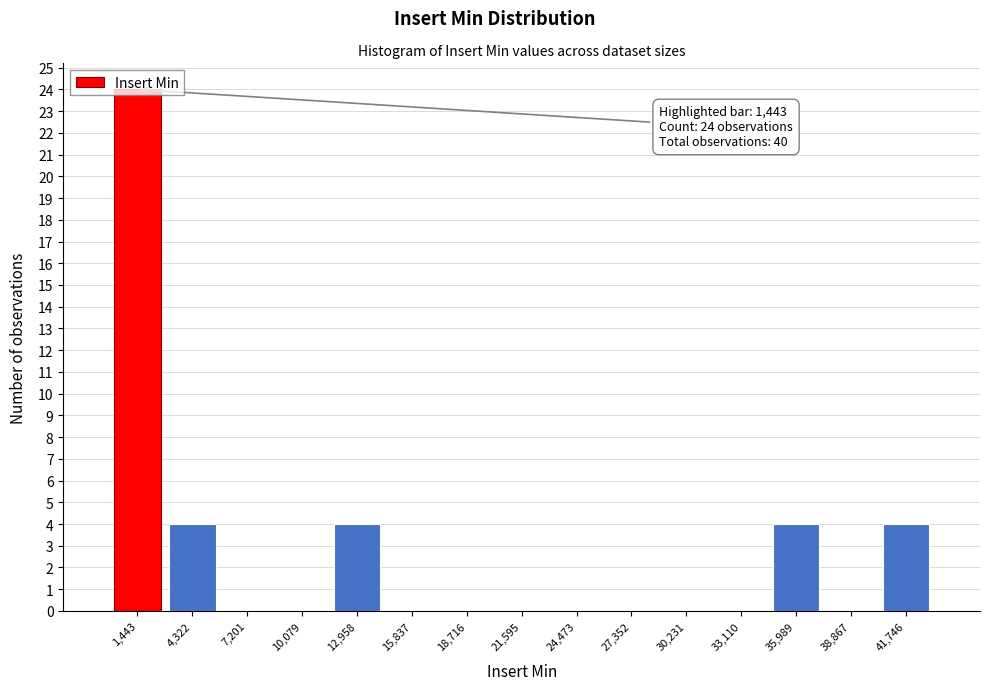

Which range on the x-axis has the tallest bar?

0 to 3000